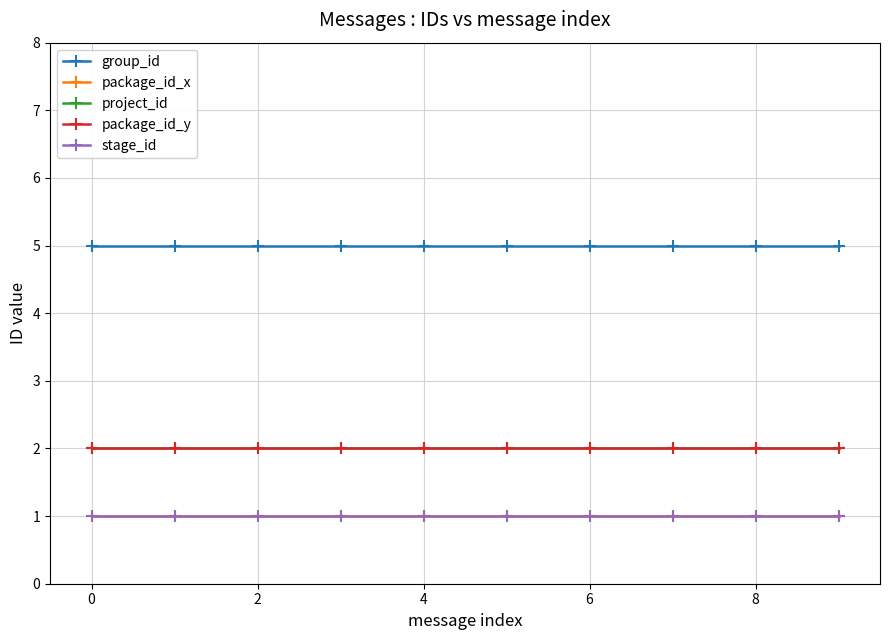

What are all the series names shown in the legend?

group_id, package_id_x, project_id, package_id_y, stage_id